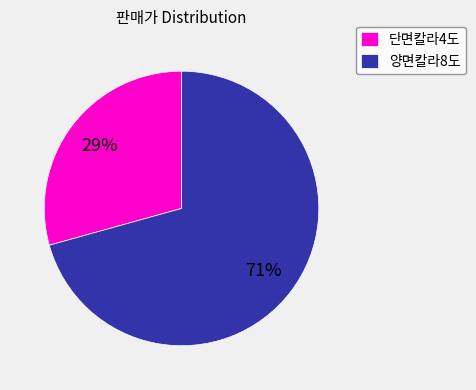

Which category accounts for the majority?

양면칼라8도